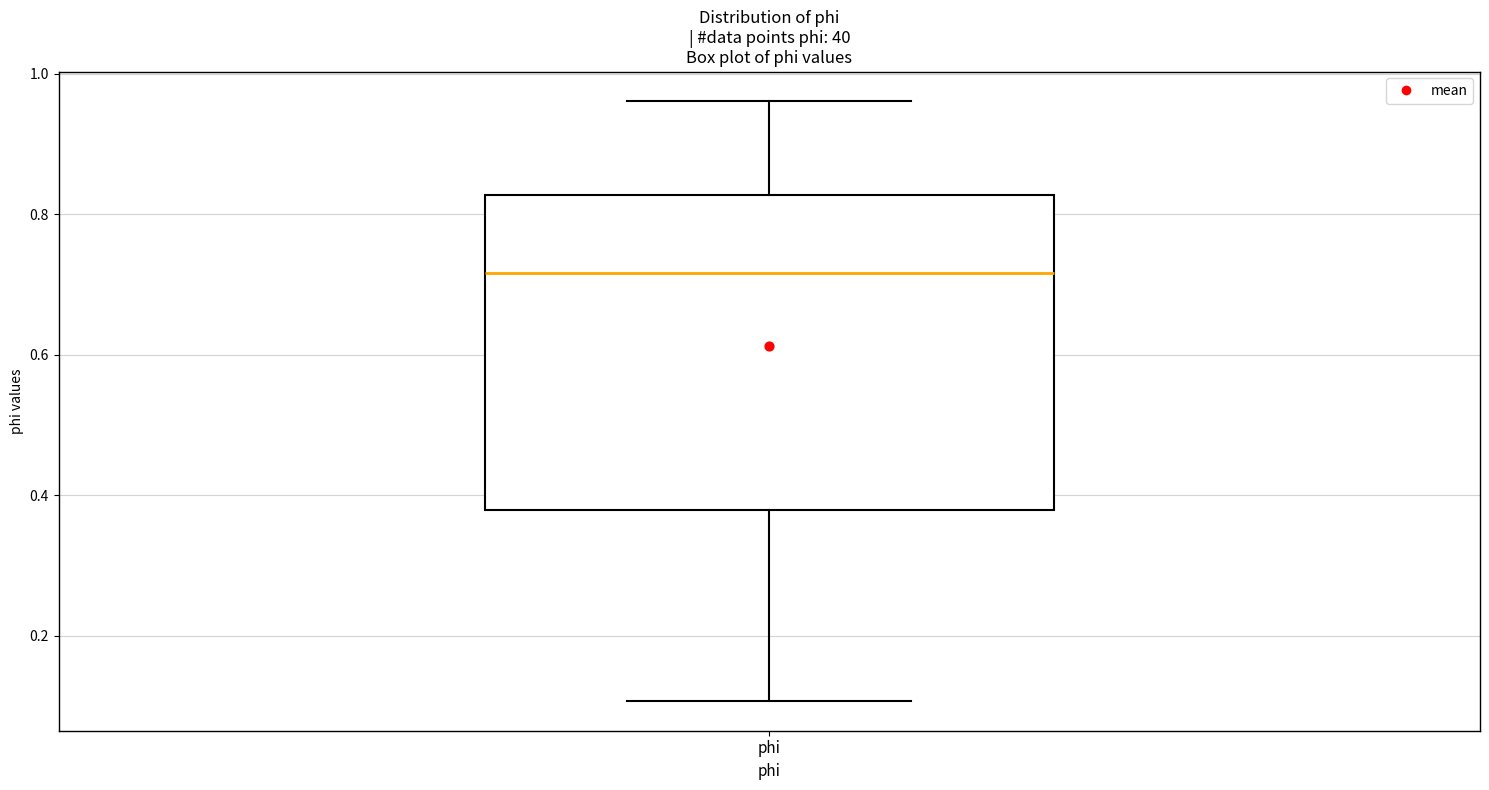

Where is the upper edge of the box for phi on the y-axis? The values are not printed on the chart, so give them approximately, as read against the axis.

0.82